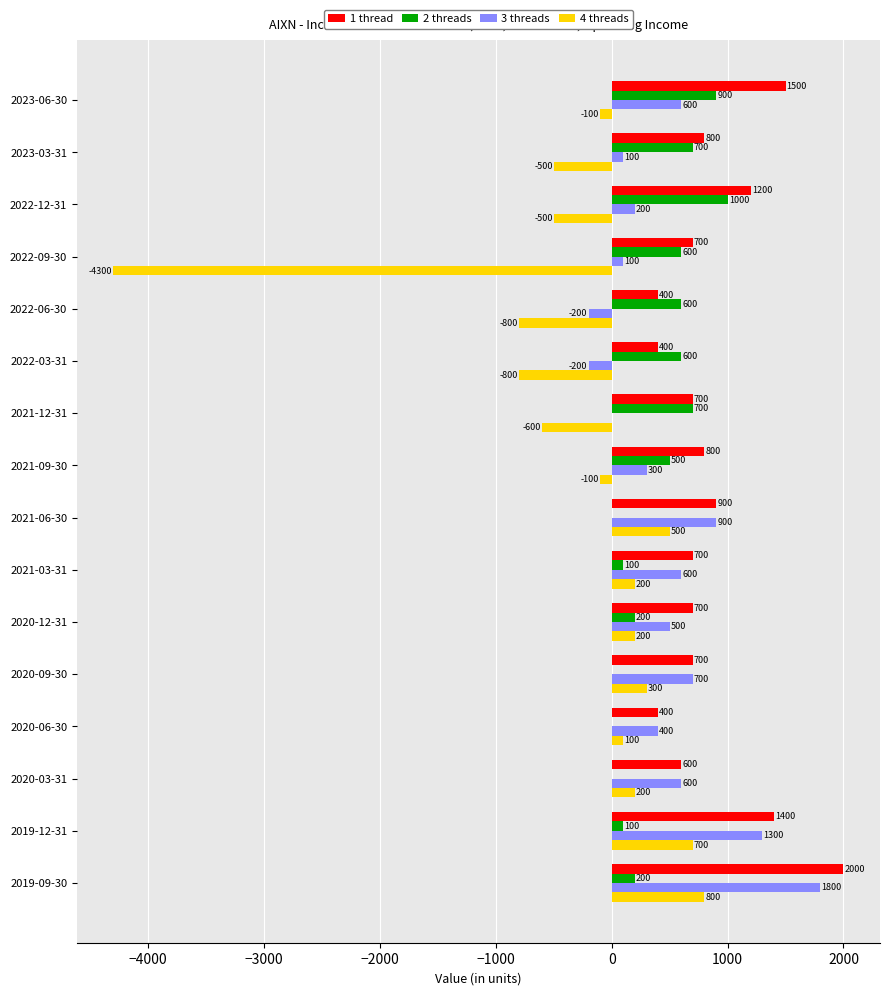

What value does the 3 threads series have at 2020-12-31?

500